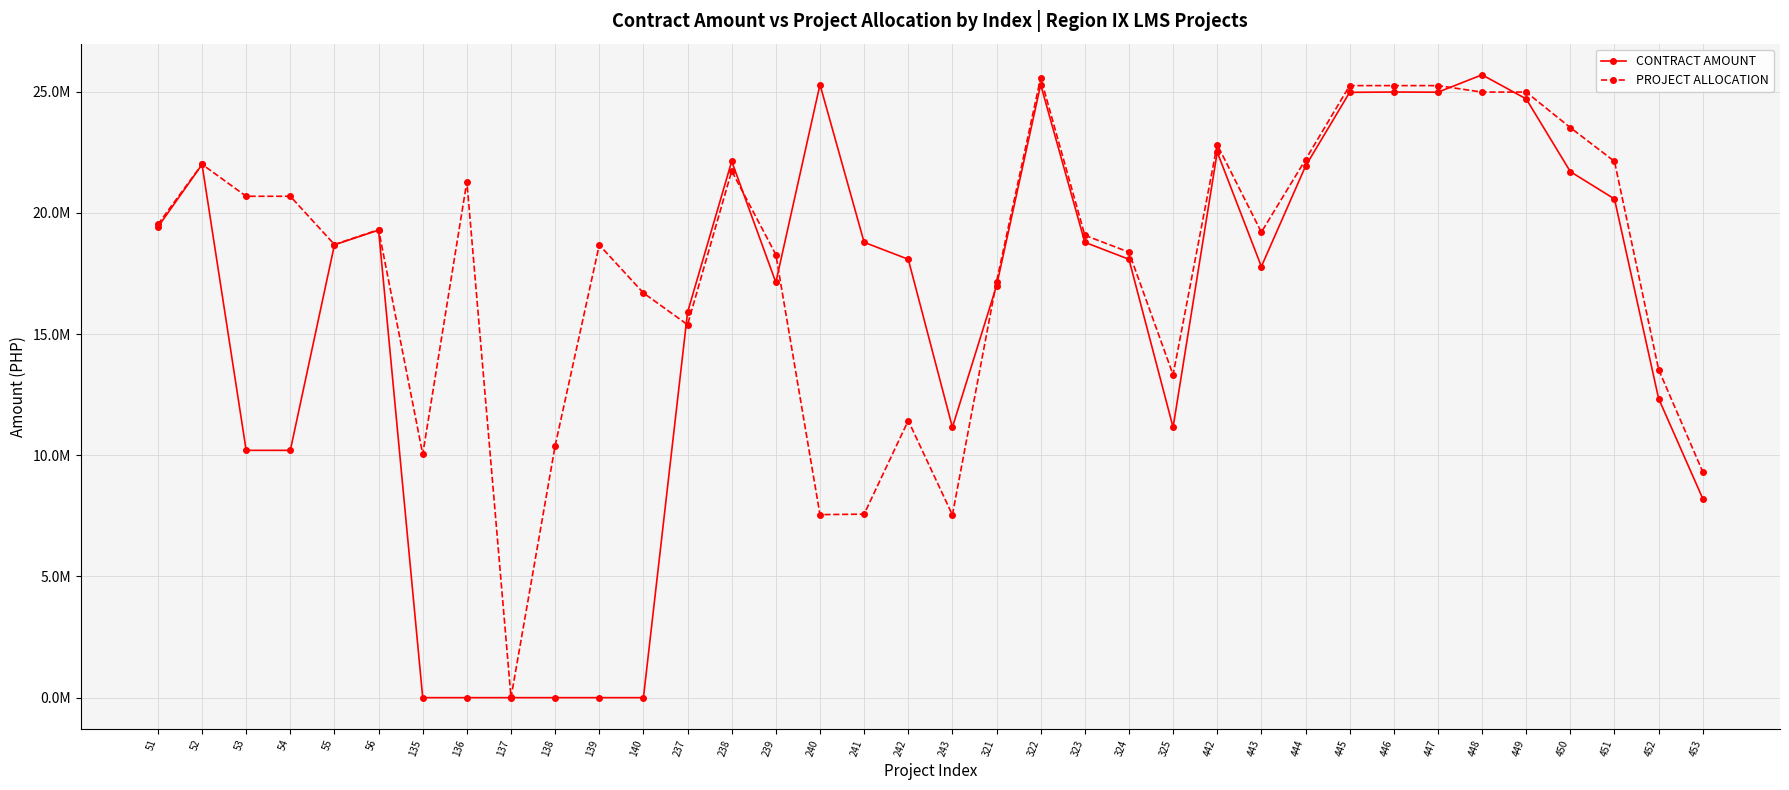

Does the chart display data point markers on the line(s)?

Yes